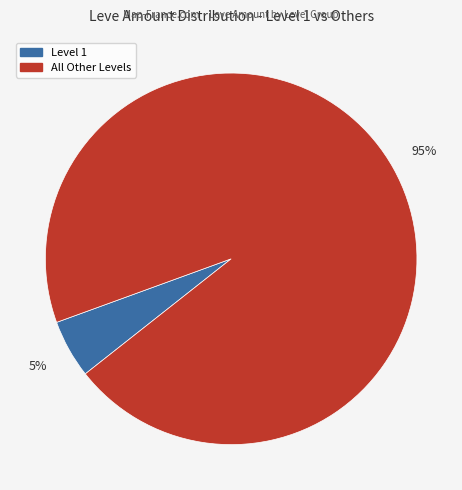

To the nearest percent, what is the difference between the largest and smallest slice percentages?

90%